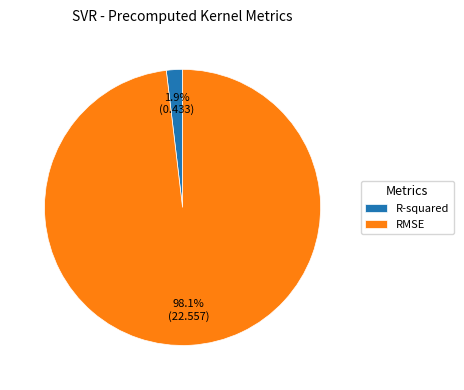

Which slice is the smallest?

R-squared